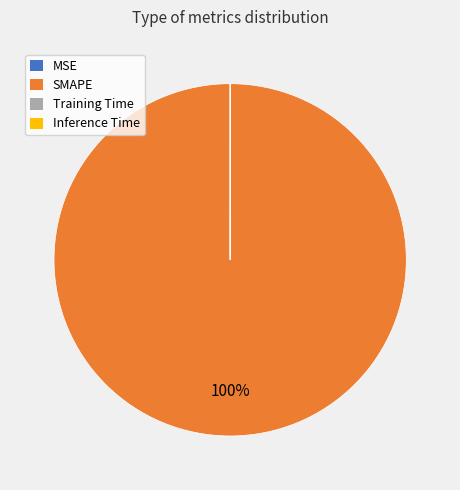

To the nearest percent, what portion does SMAPE represent?

100%